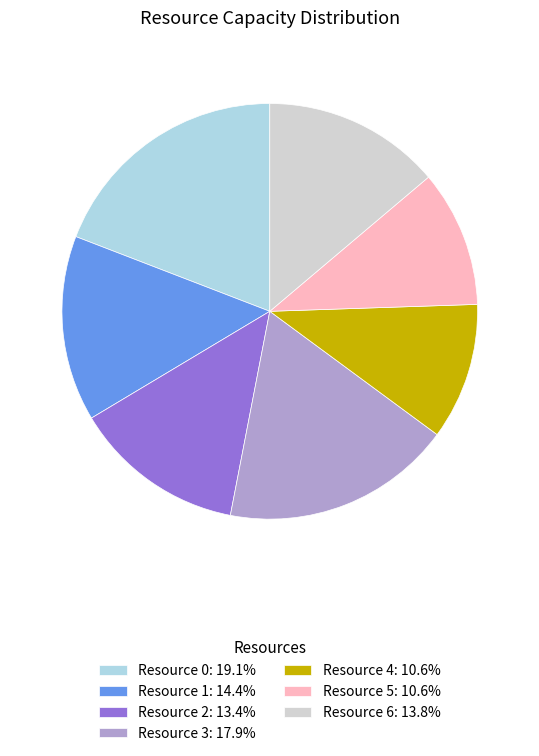

Does Resource 2: 13.4% represent more than half of the total?

No